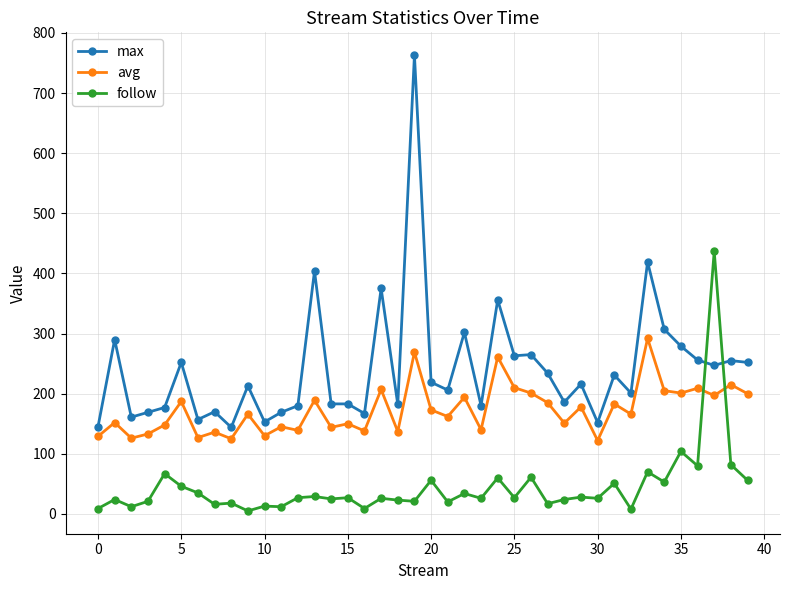

Rank the series by their average value, from highest to lowest.

max, avg, follow